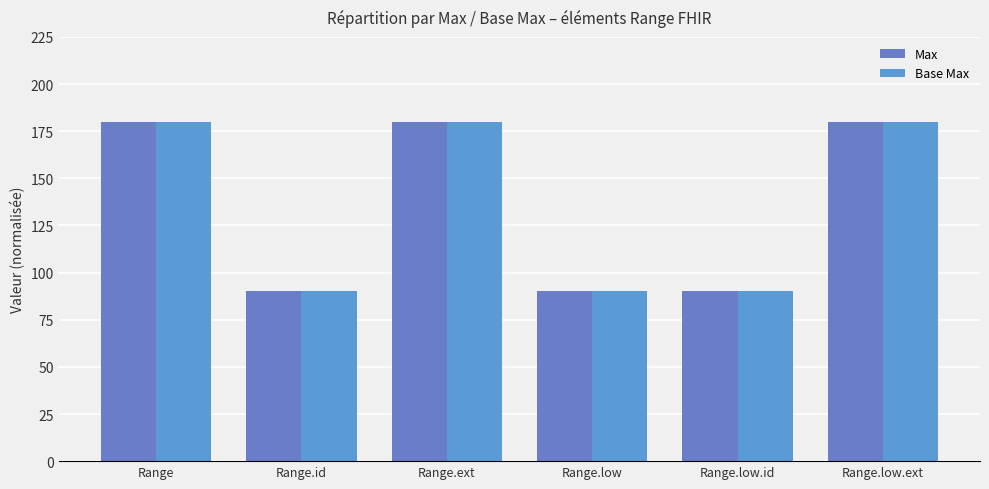

What is the total value across all series at Range?

360